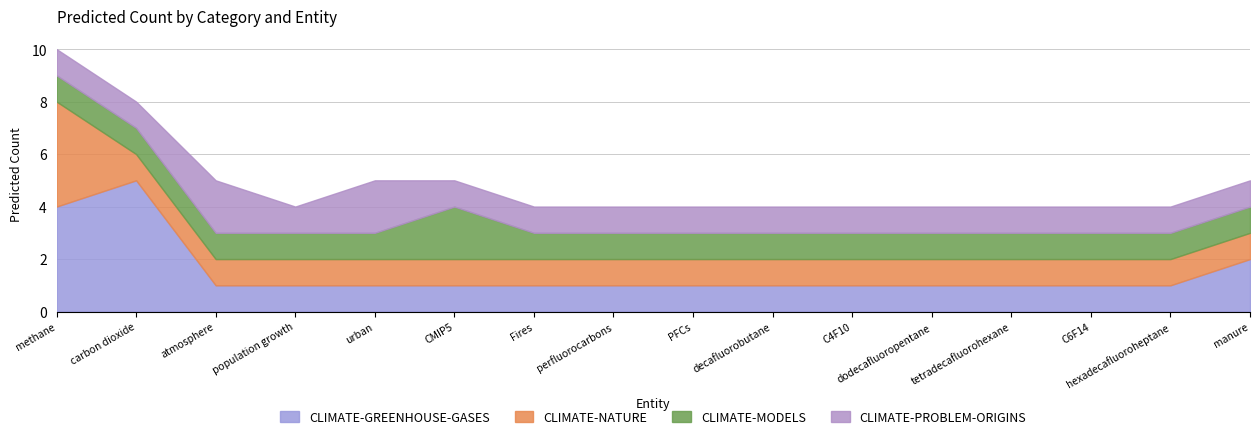

How many distinct data groups are displayed?

4